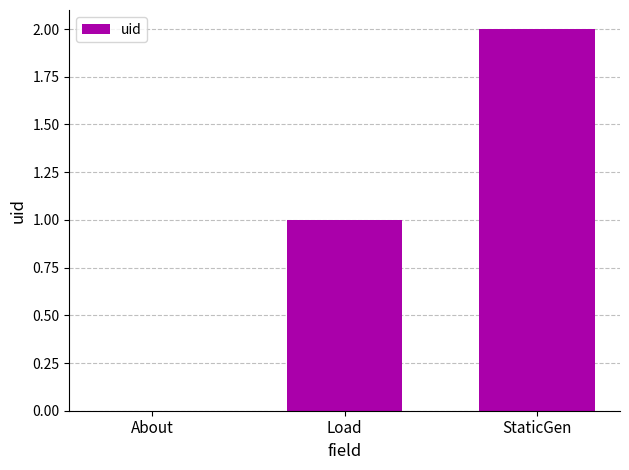

What is the sum of all values?

3